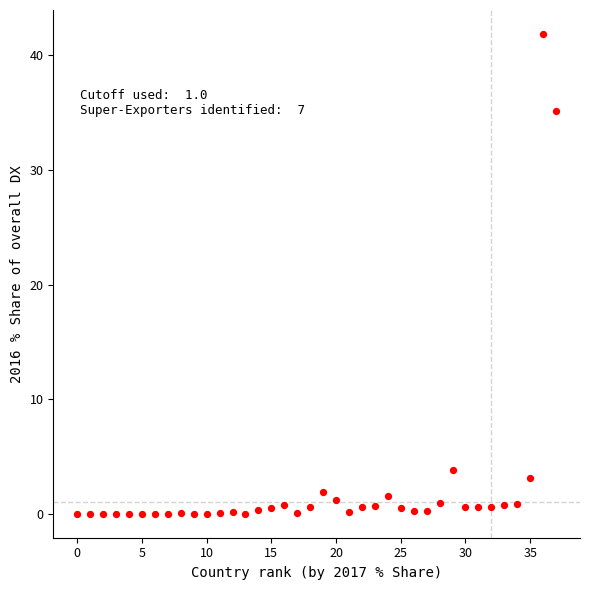

What Y value in the scatter plot is closest to 20?

35.1